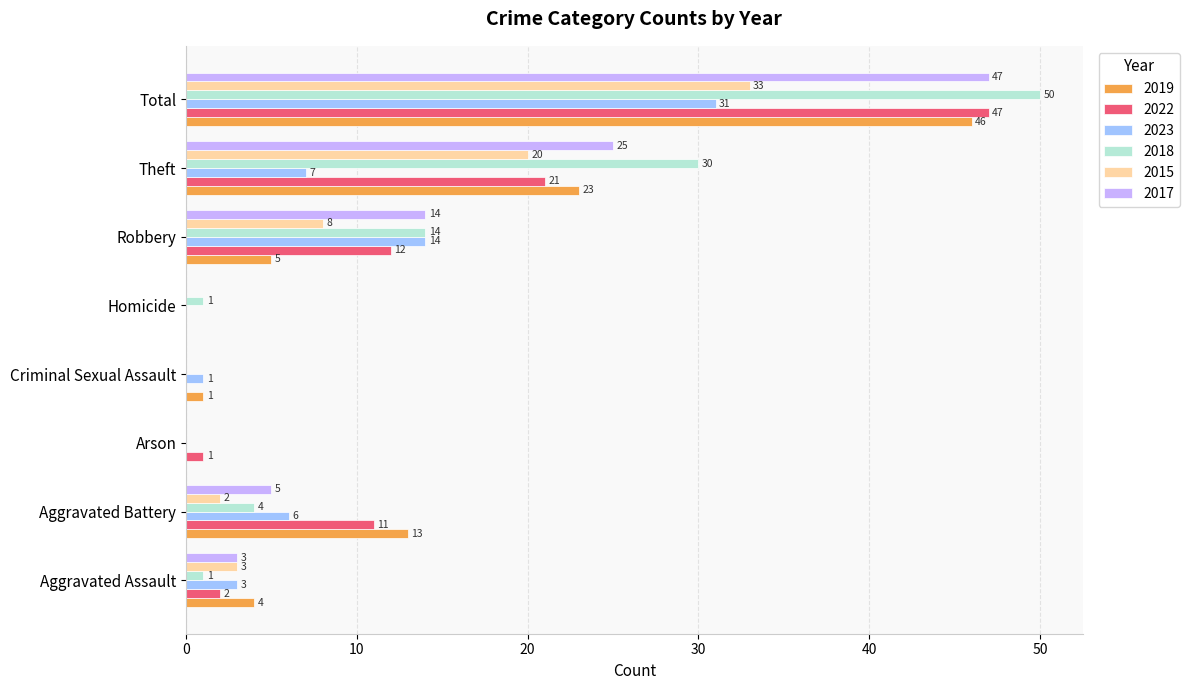

Count the number of data series in this chart.

6